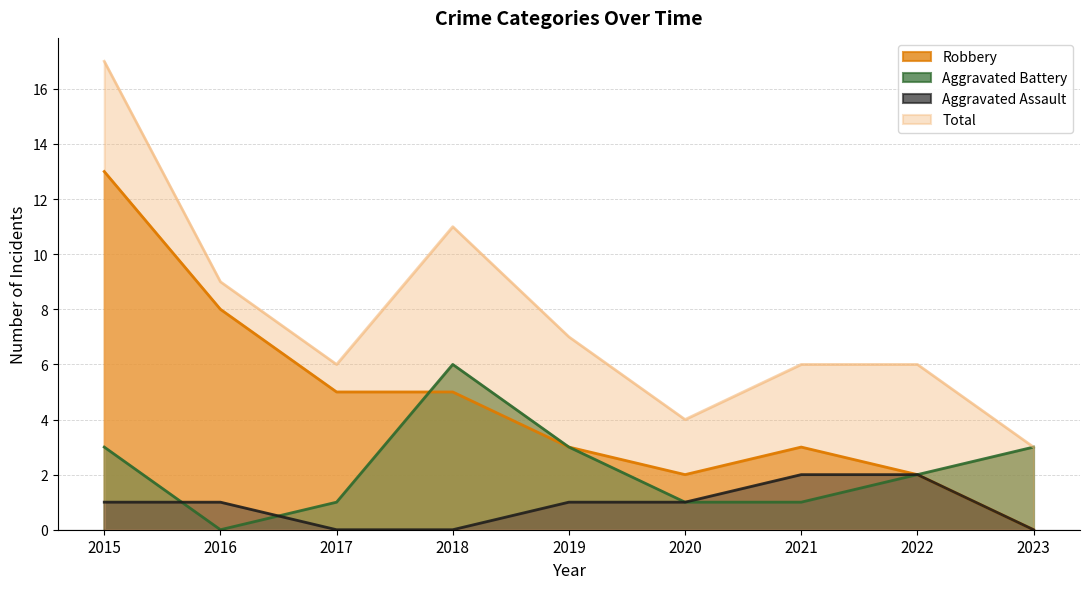

Rank the series by their average value, from highest to lowest.

Total, Robbery, Aggravated Battery, Aggravated Assault